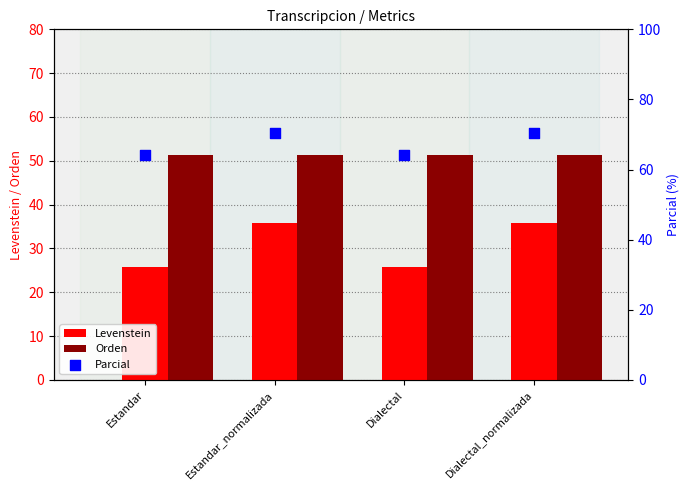

Which series reaches the minimum Y coordinate?

Levenstein